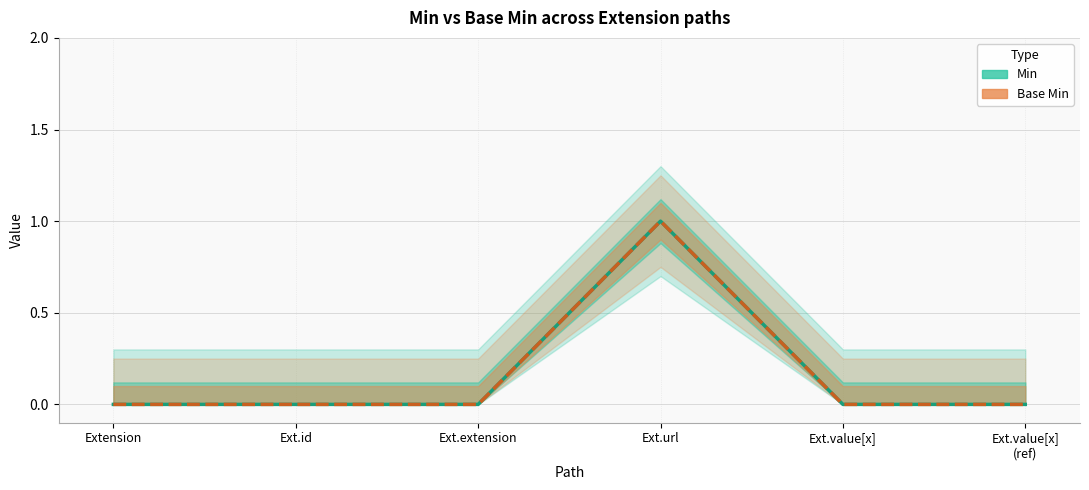

Count the Base Min values in the range 0 to 1.

6